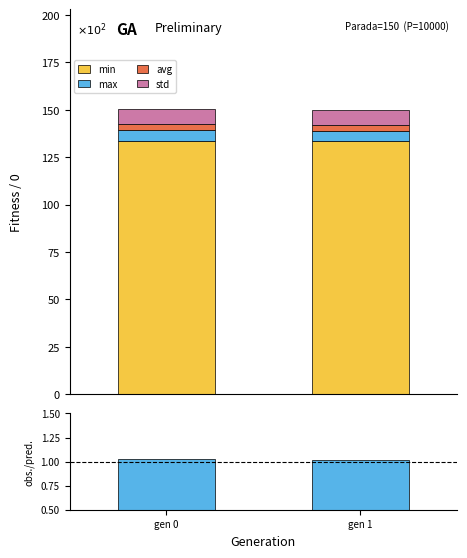

At which category is the sum across all series the highest?

gen 0